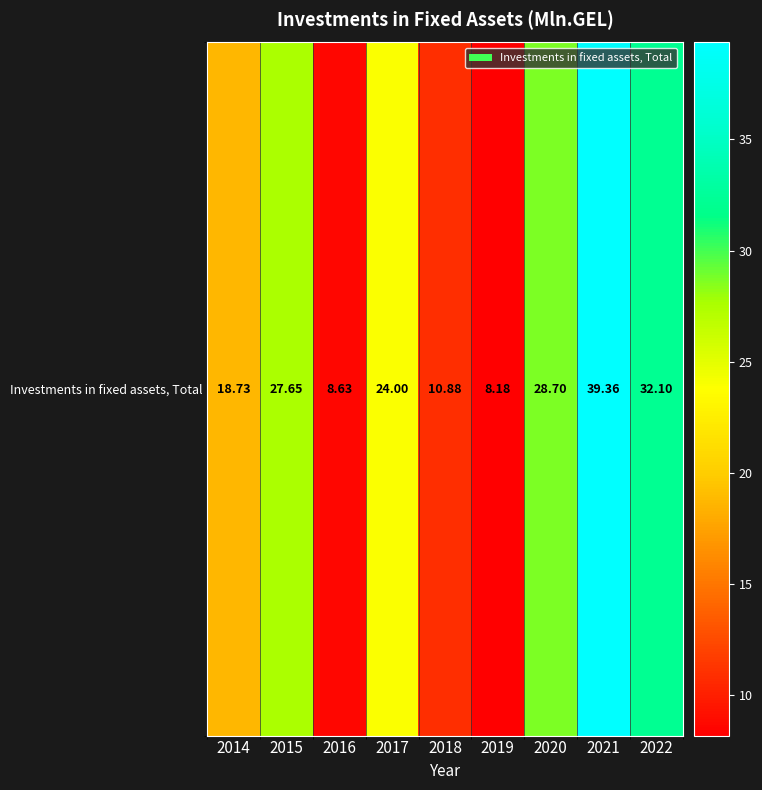

What is the sum of all values?

198.2